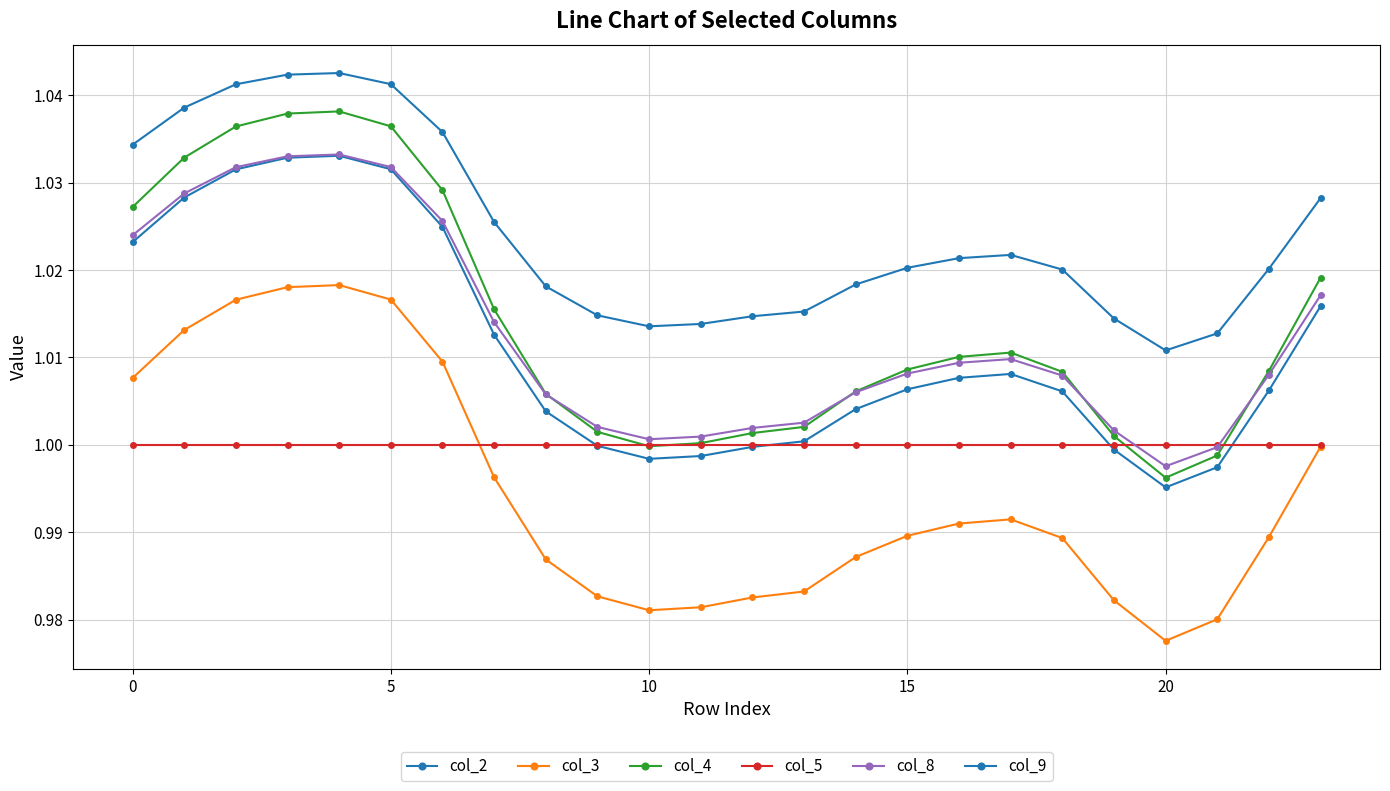

Count the number of categories in the chart.

24